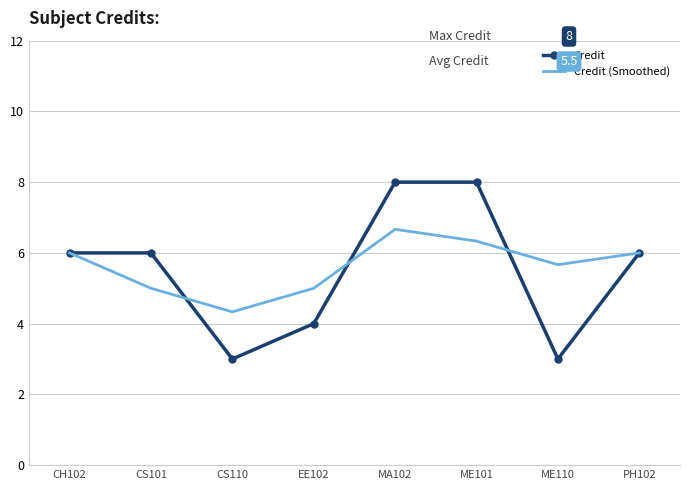

Is it true that Credit (Smoothed) equals 6.0 at CH102?

True